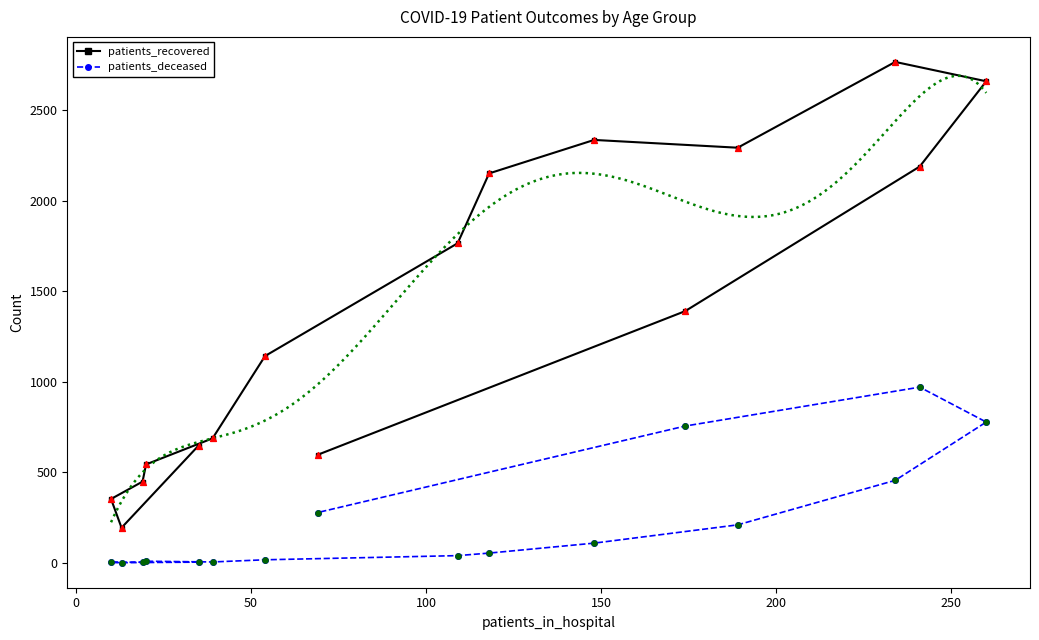

Is the value of patients_deceased at 13 greater than the value of patients_recovered at 12?

No